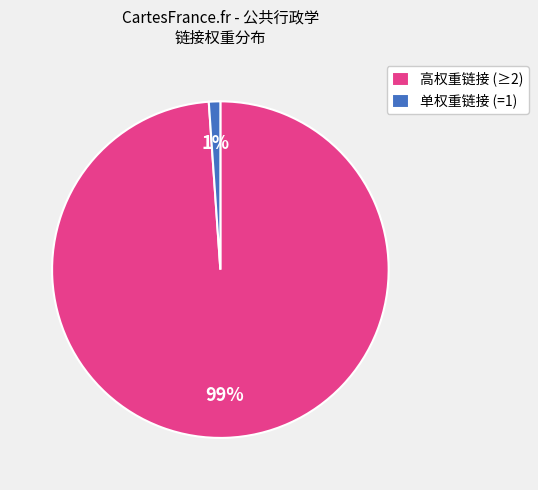

To the nearest percent, what is the average slice percentage?

50%